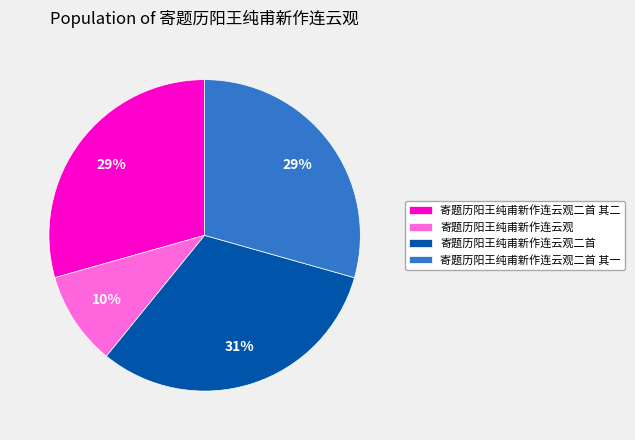

To the nearest percent, what is the average slice percentage?

25%